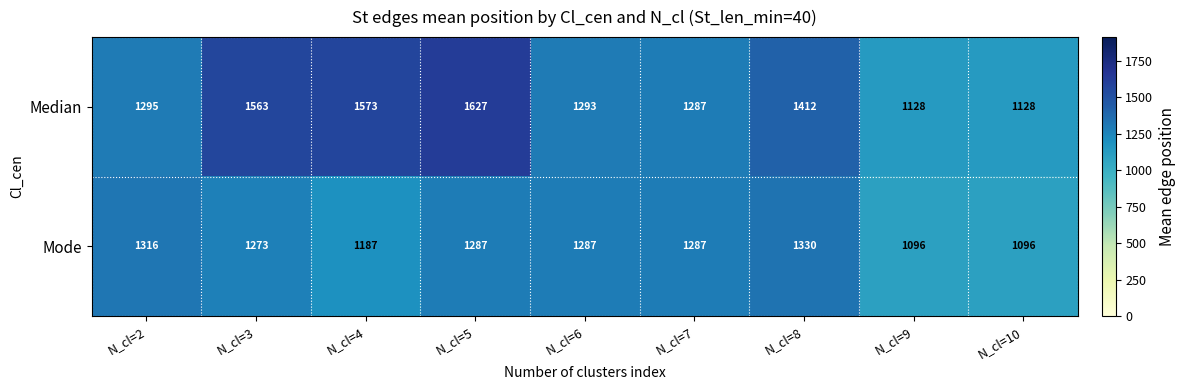

Is it true that Mode equals 1287 at N_cl=6?

True